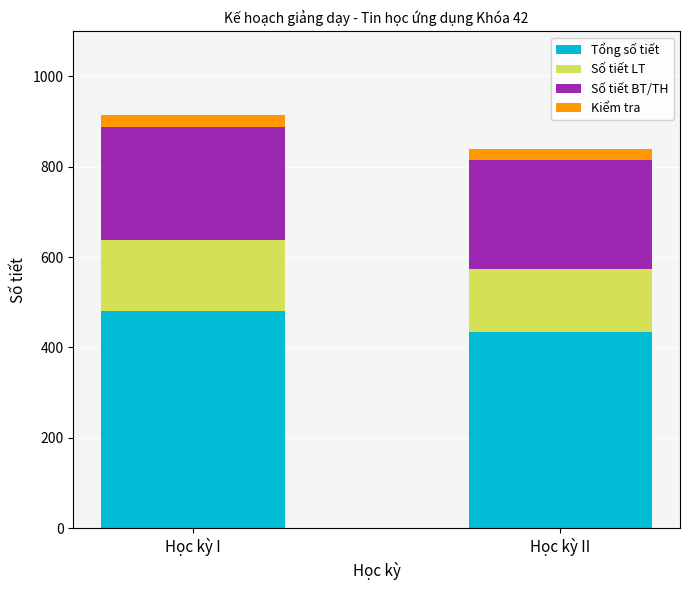

What is the difference between the maximum and minimum values in the Tổng số tiết series?

45